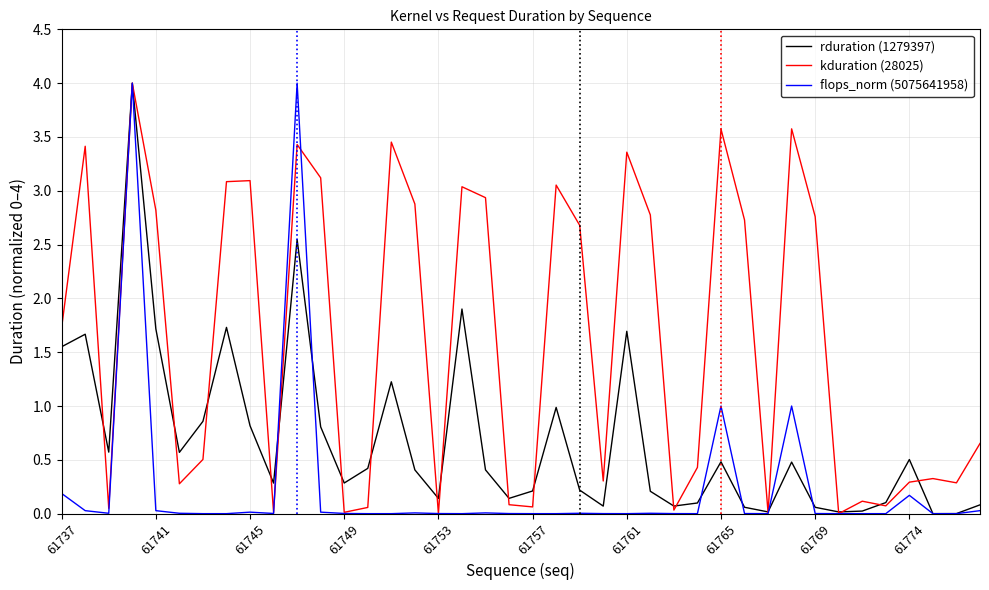

What is the maximum value shown in the chart?

4.0